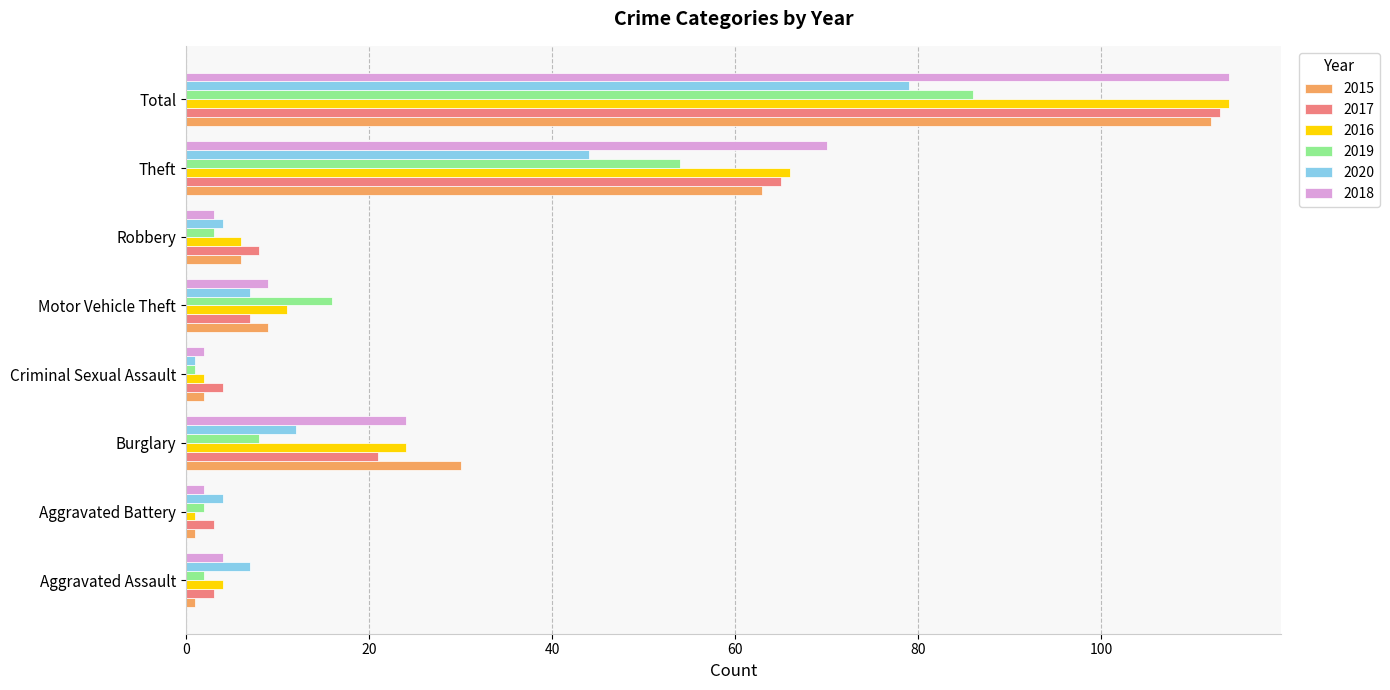

Which category has the highest value in the 2018 series?

Total